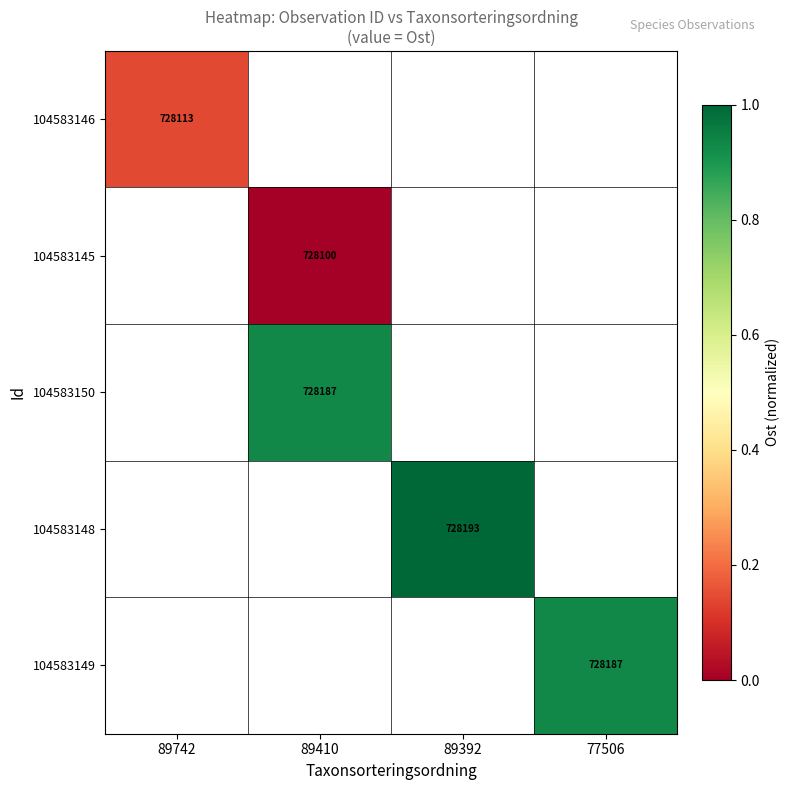

Is the value of 104583146 at 89742 greater than the value of 104583148 at 89392?

No